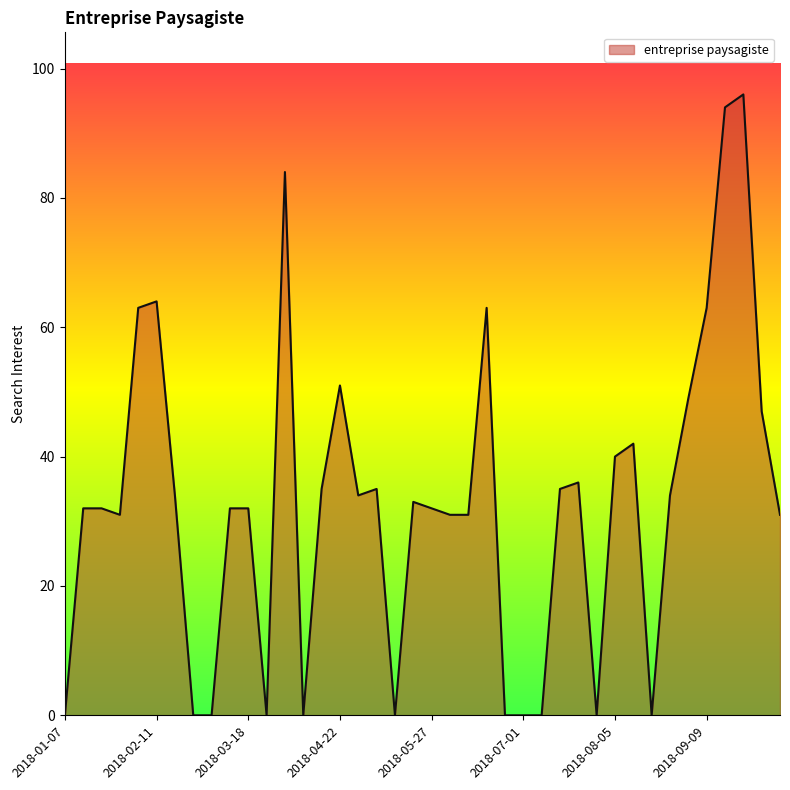

What is the greatest value displayed?

96